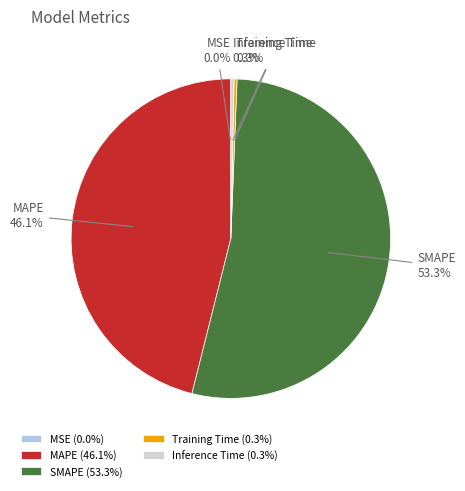

Is it true that Training Time is 0% of the pie?

True